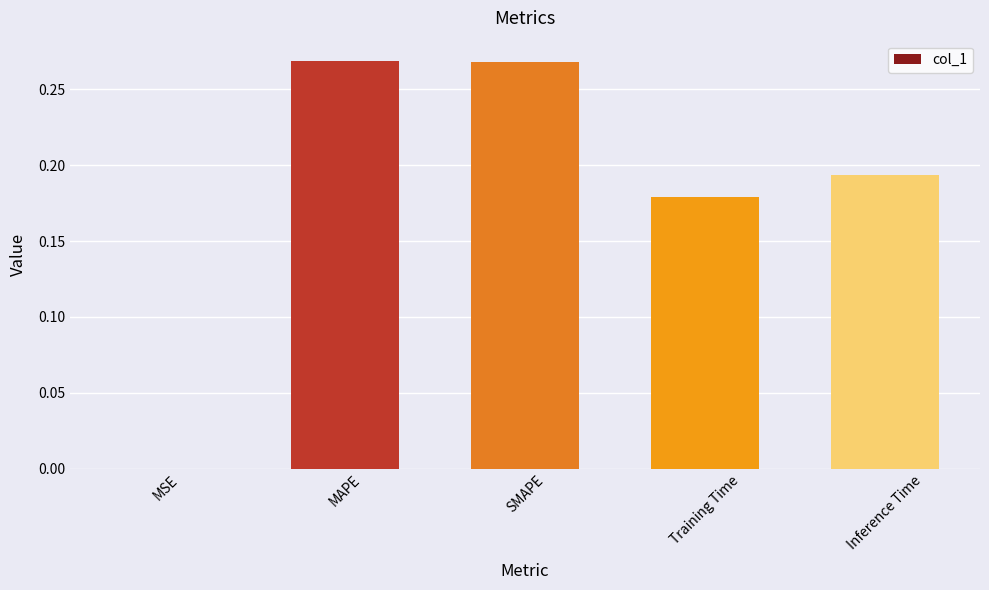

At which label is the value closest to 0?

MSE